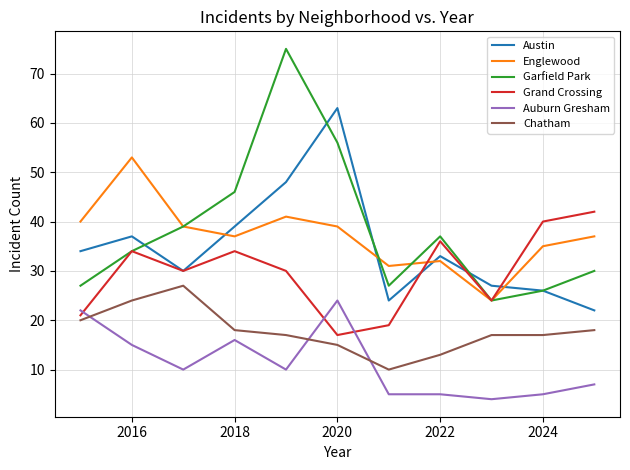

Which series has the largest range (max minus min)?

Garfield Park